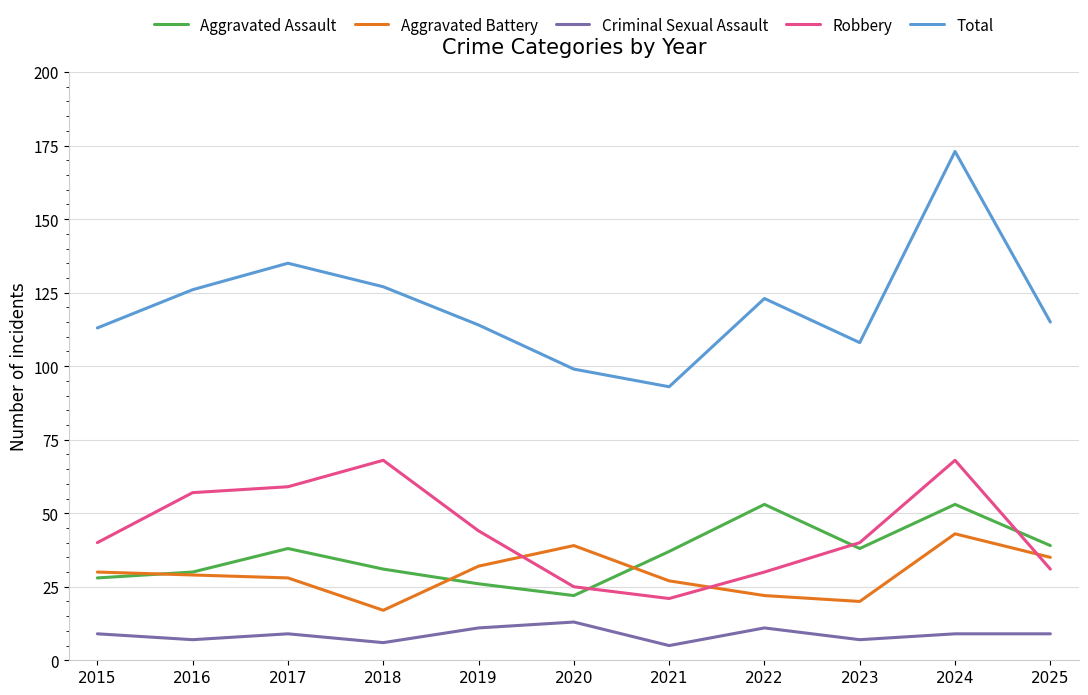

True or false: Robbery and Total intersect in this chart.

False